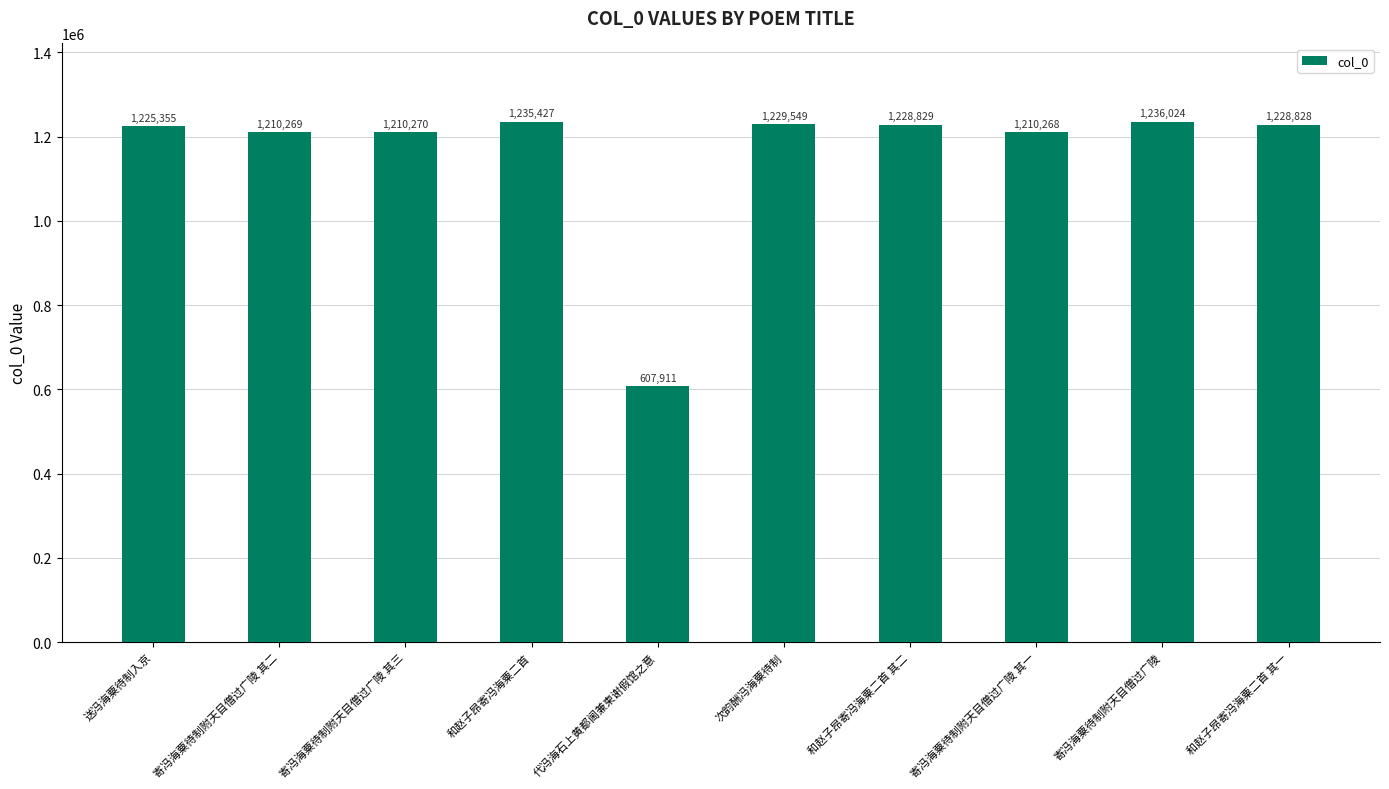

What is the value of the 4th bar from the left?

1235427